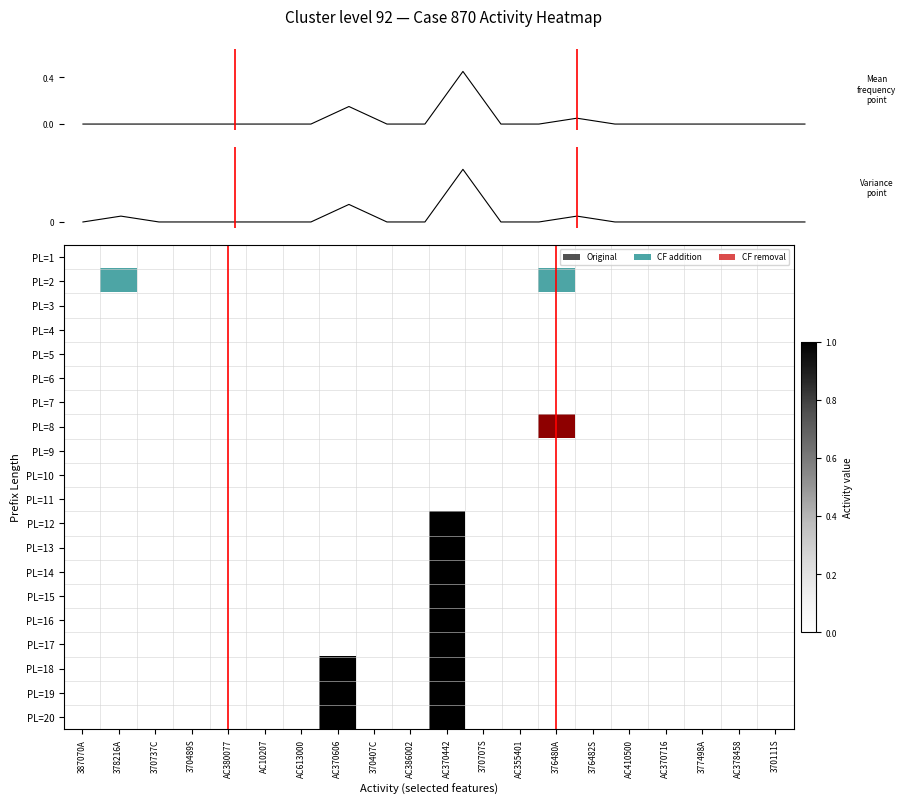

True or false: Variance
point has a value of 0.0 at 376482S.

True